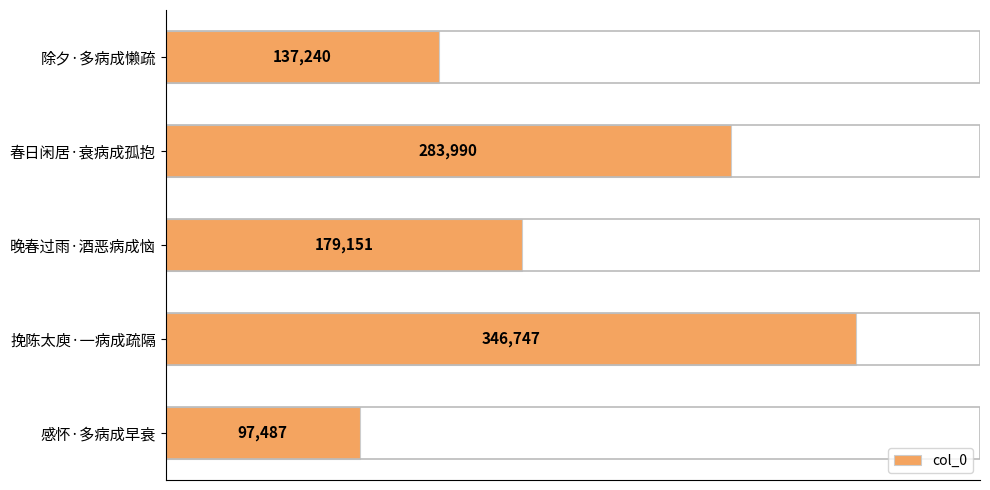

Reading top to bottom, transcribe all the data shown in this chart.

137240	283990	179151	346747	97487